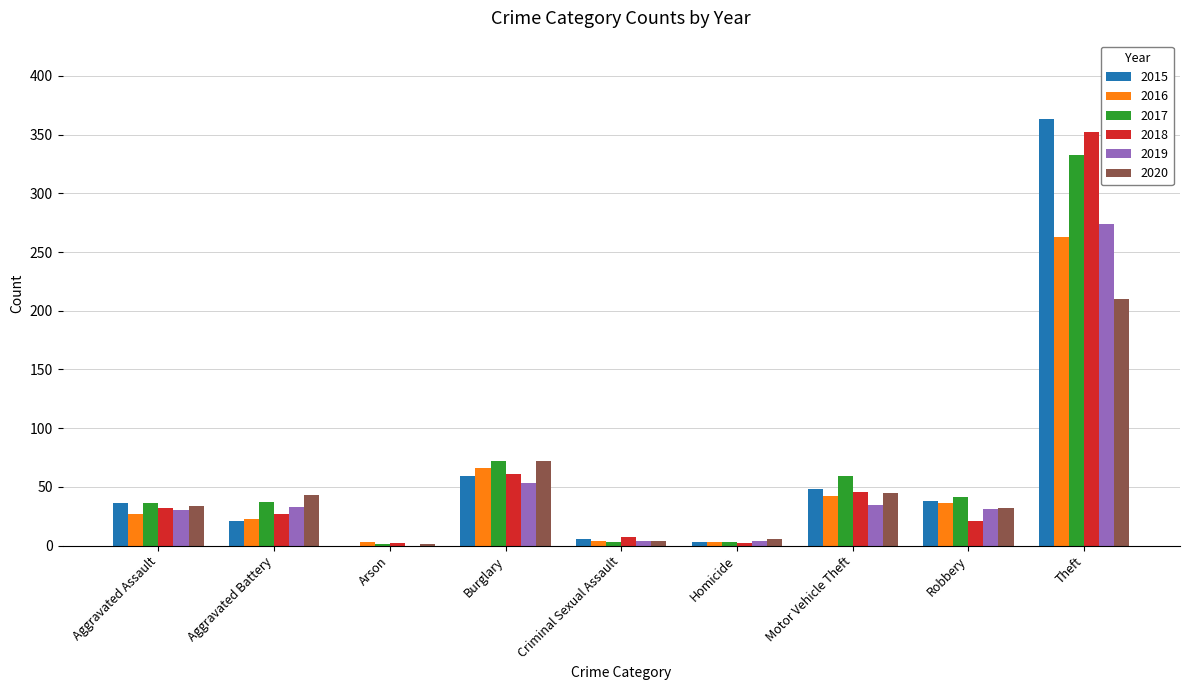

What are all the series names shown in the legend?

2015, 2016, 2017, 2018, 2019, 2020